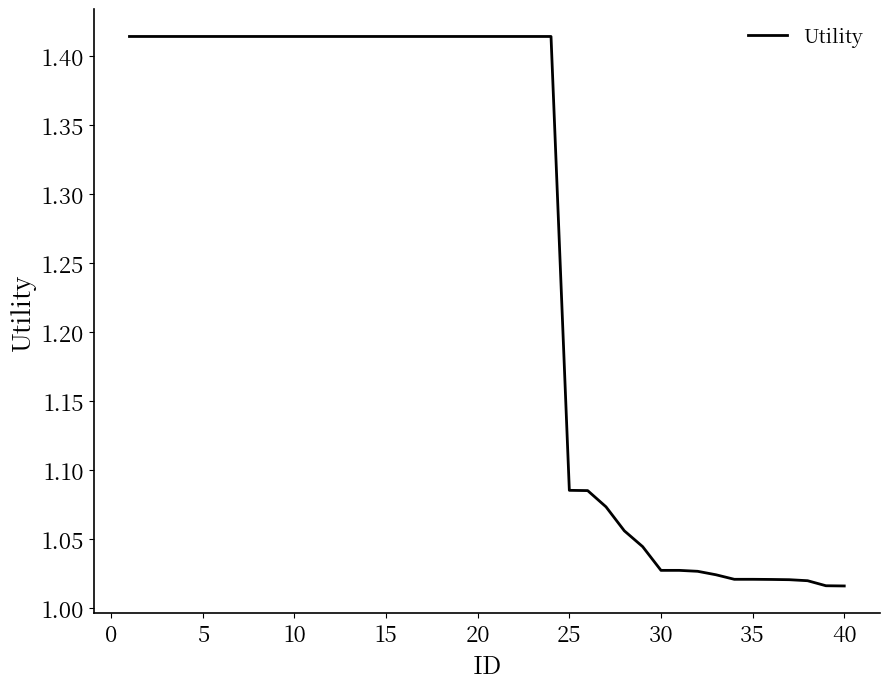

What is the difference between the maximum and minimum values?

0.4